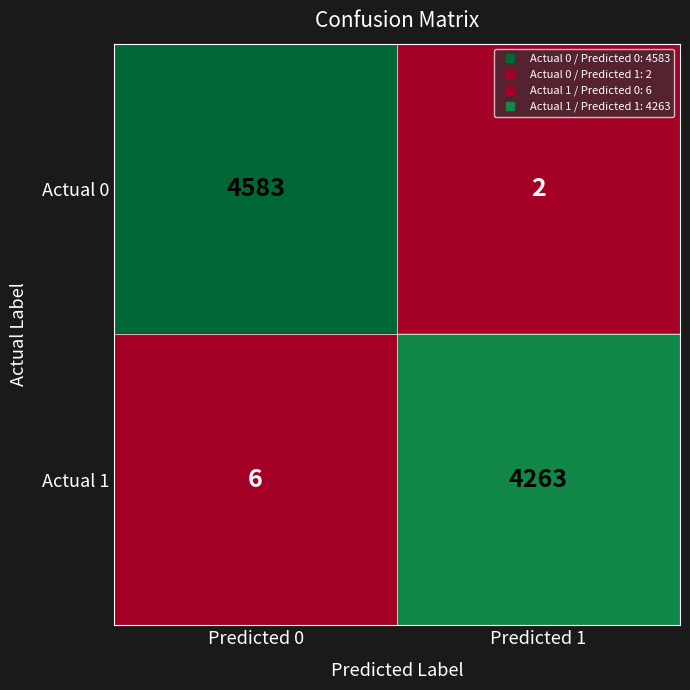

What is the difference between the maximum and minimum values in the Actual 1 series?

4257